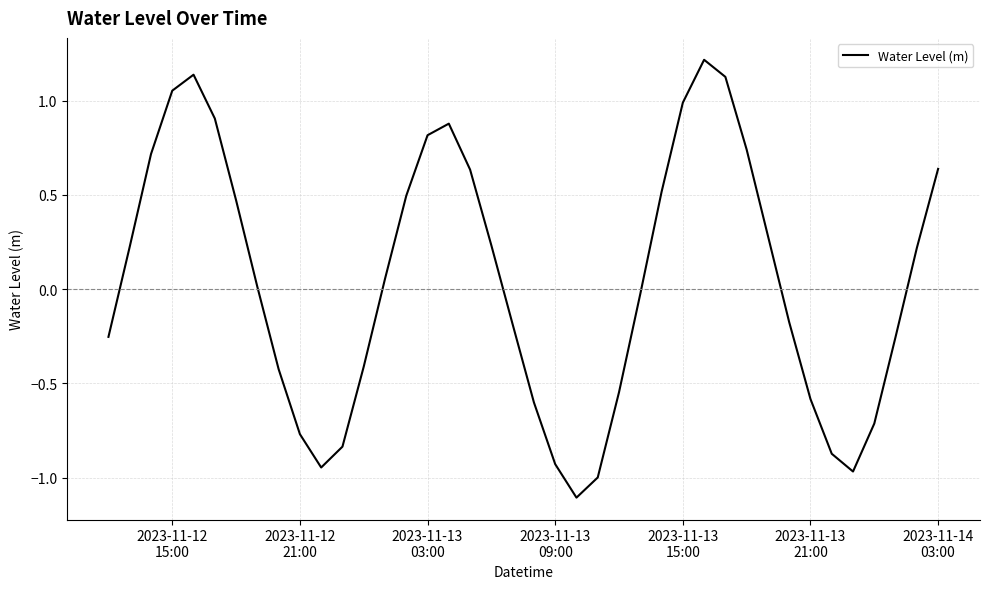

What is the greatest value displayed?

1.2